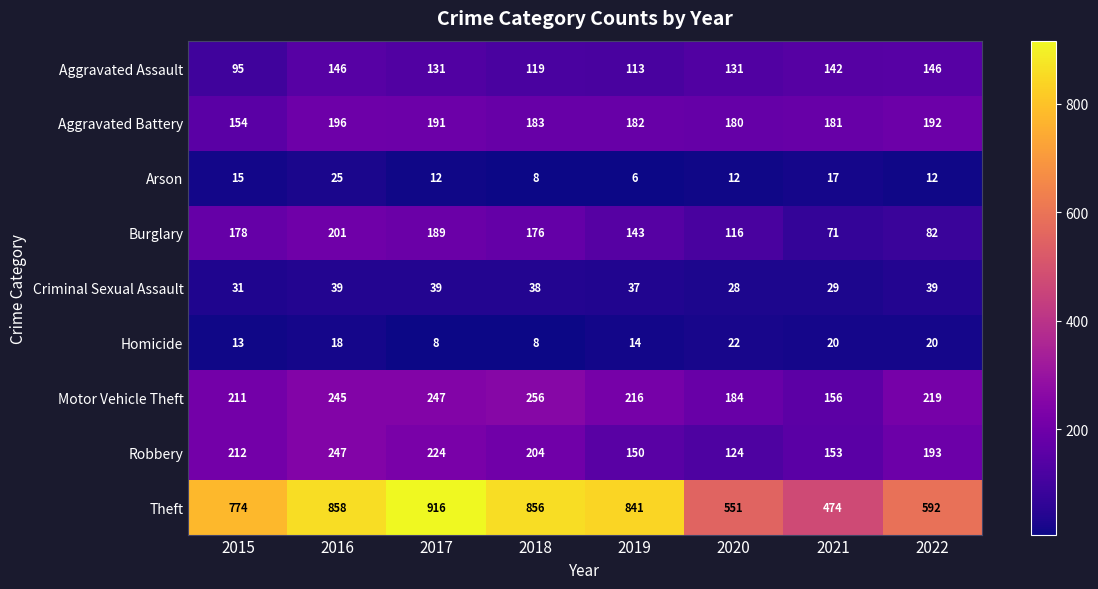

What is the difference between the second highest and second lowest values in the Theft series?

307